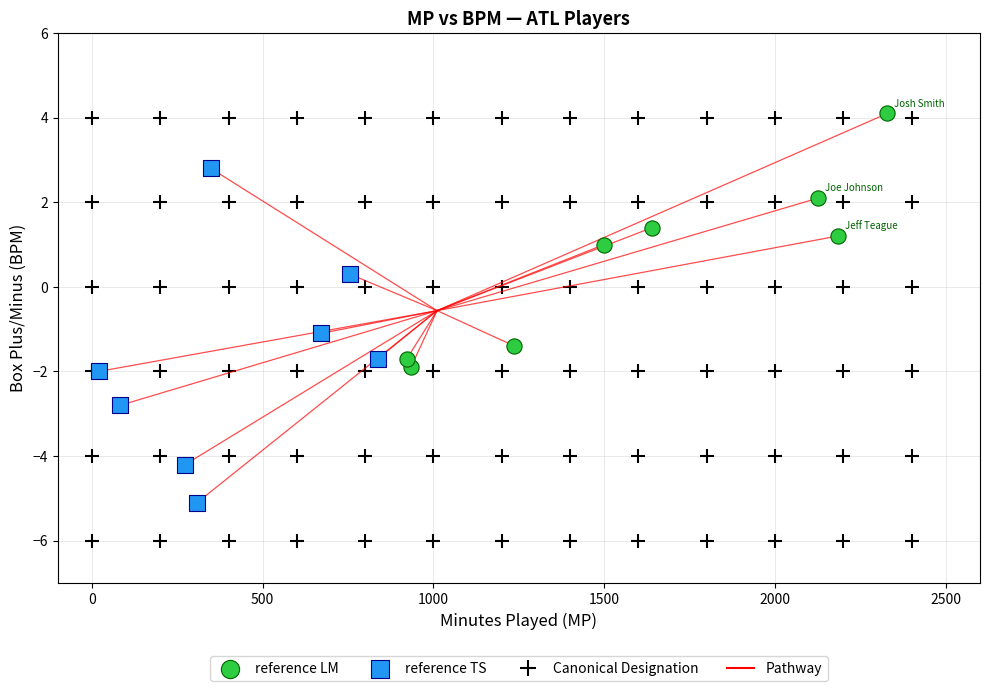

Which series reaches the maximum Y coordinate?

reference LM